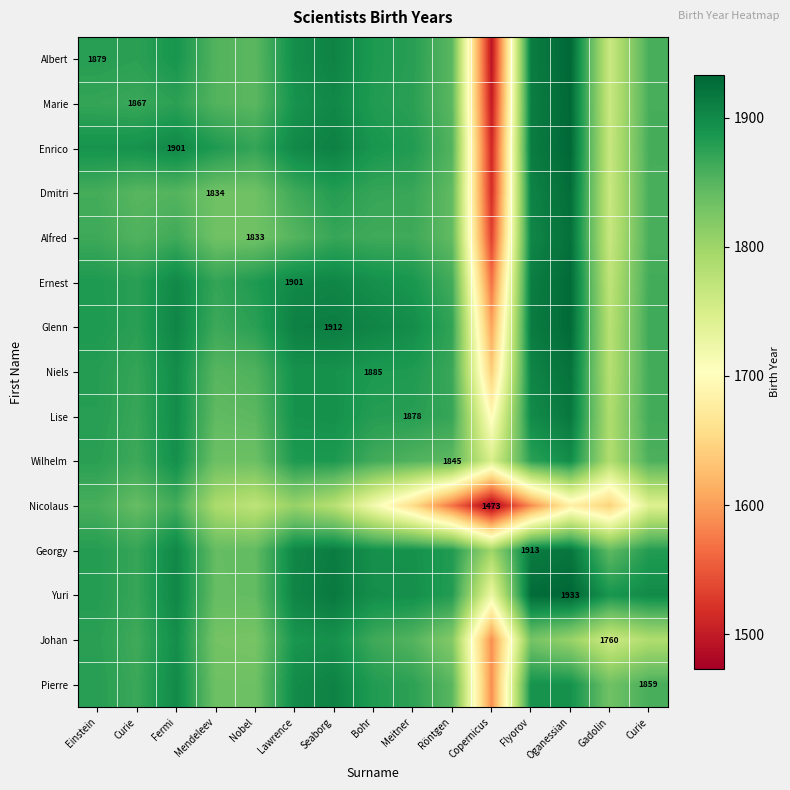

Which category has the highest value in the Niels series?

Oganessian